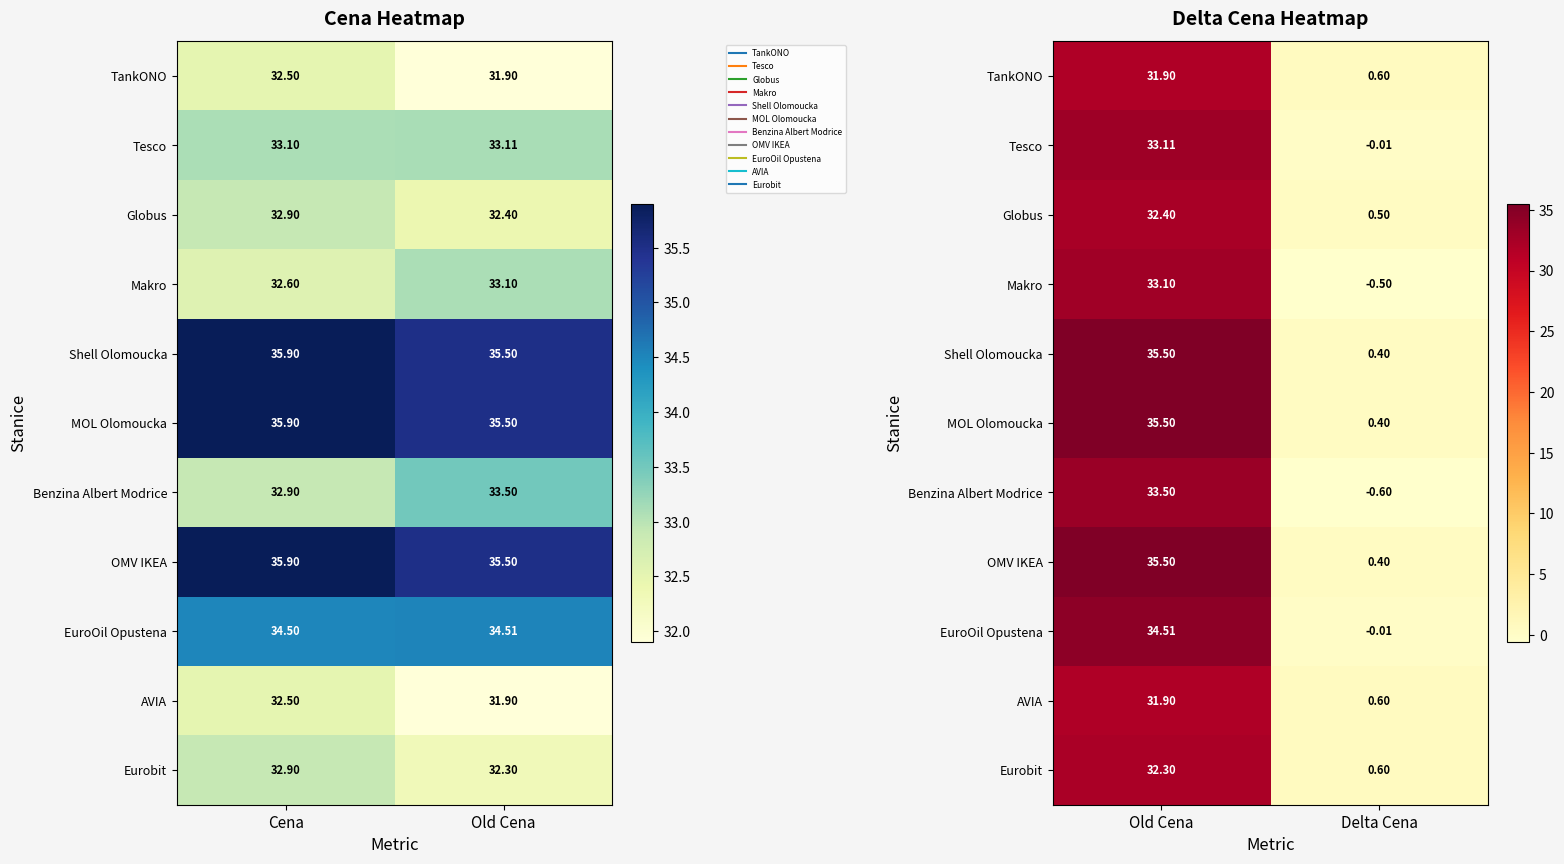

What is the minimum value for Benzina Albert Modrice?

-0.6